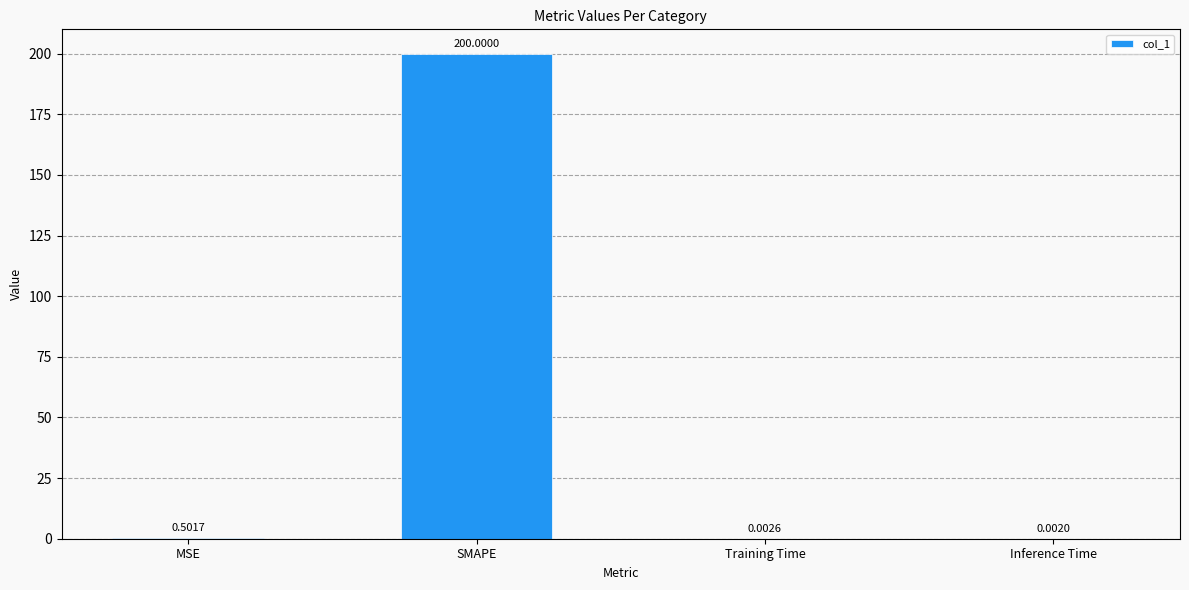

At which category does the chart reach its peak across all series?

SMAPE